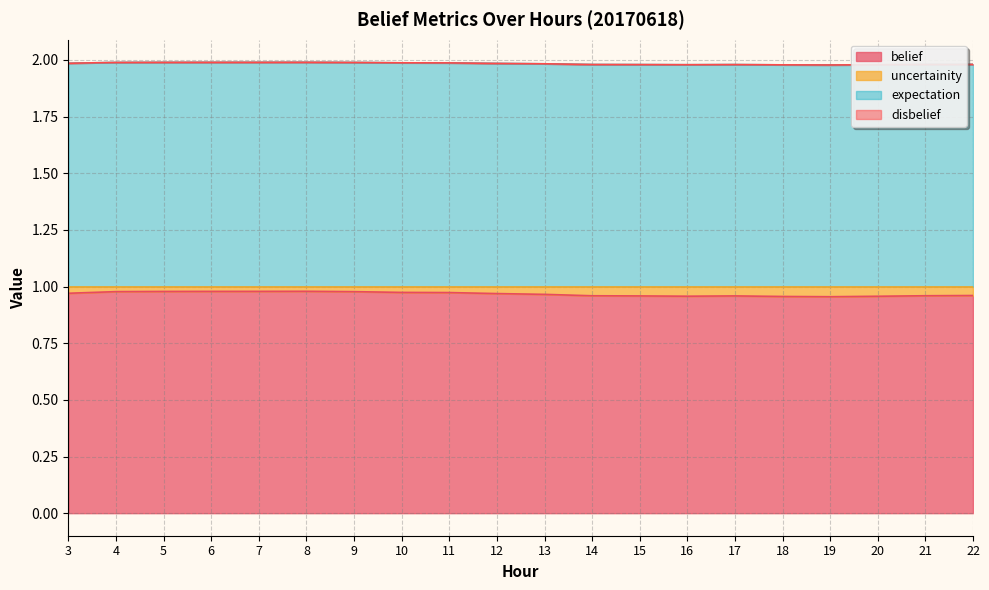

What is the spread (max minus min) of values at 18?

1.0